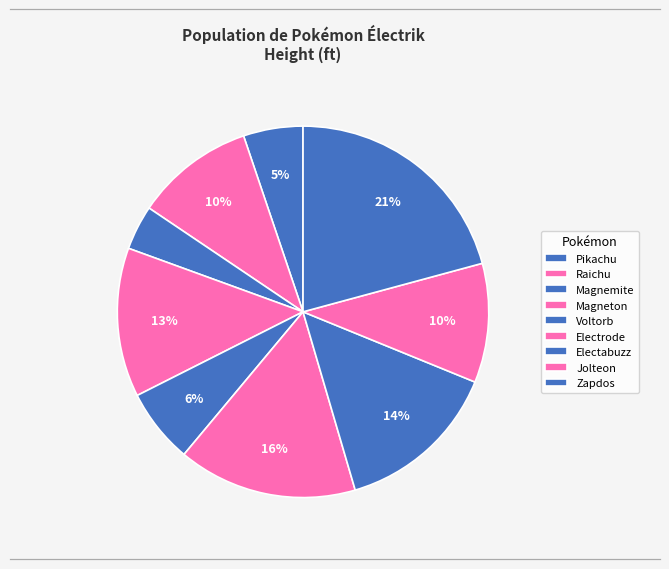

How many segments does this pie chart have?

9